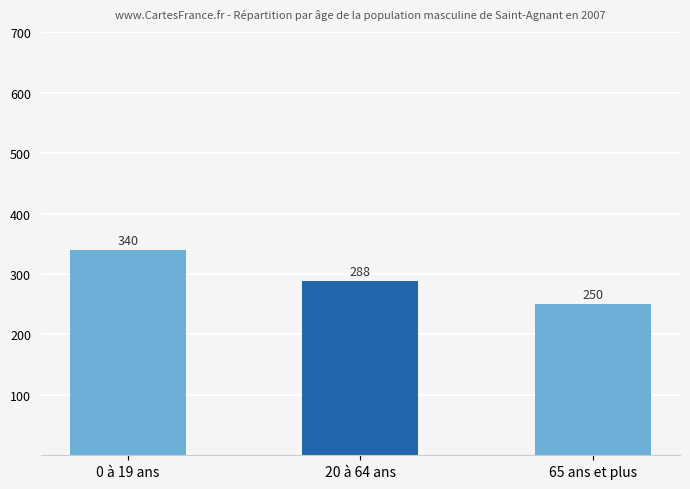

What is the label of the 3rd bar from the left?

65 ans et plus